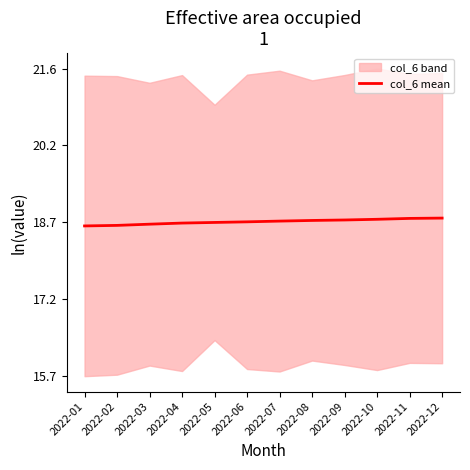

What is the maximum value shown in the chart?

18.8